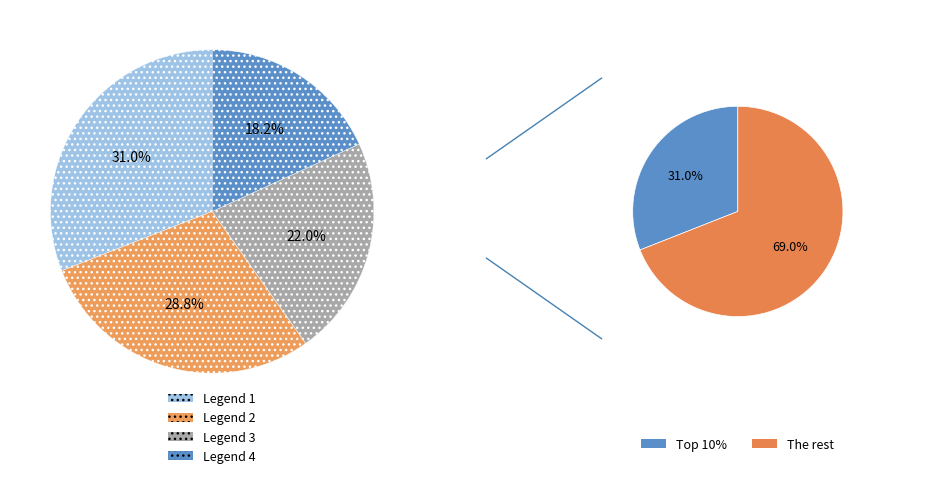

Is it true that 2 is 29% of the pie?

True